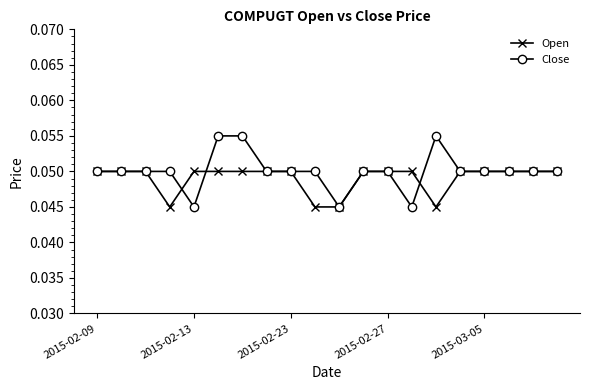

Count the Close values in the range 0 to 1.

20